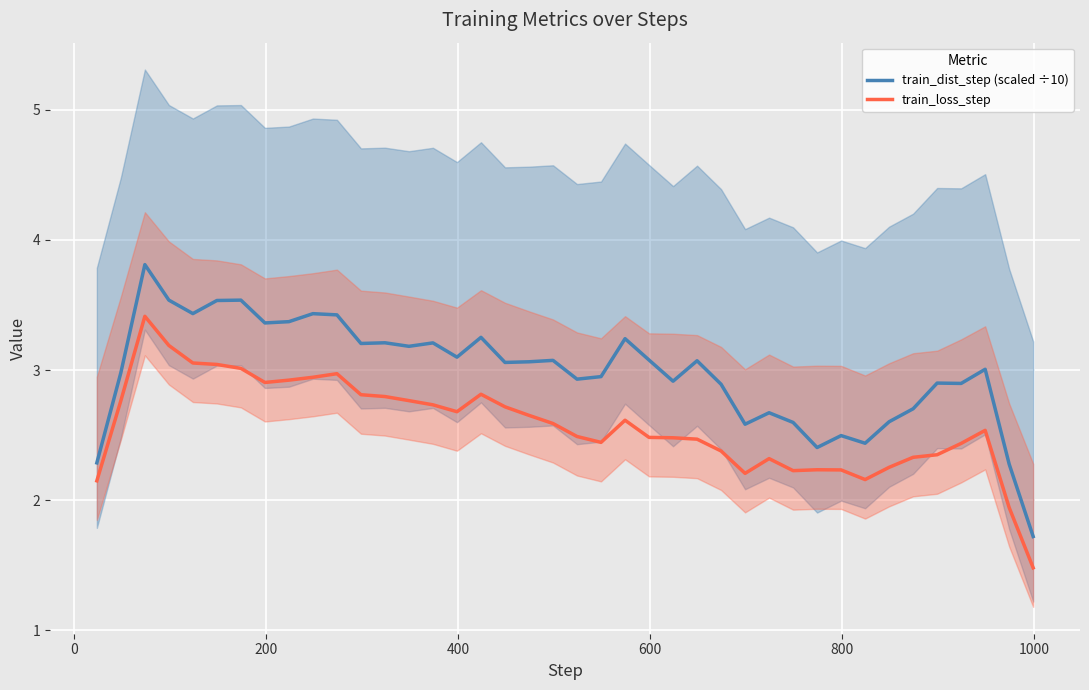

True or false: train_loss_step and train_dist_step (scaled ÷10) intersect in this chart.

False